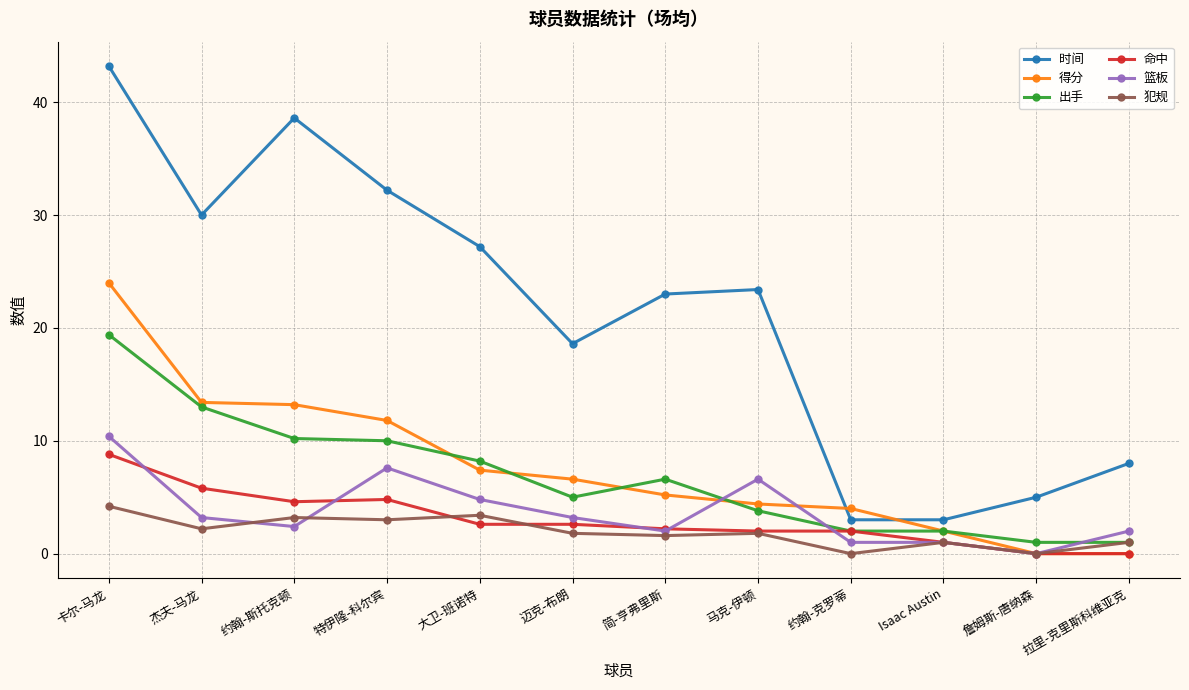

Does the chart display data point markers on the line(s)?

Yes